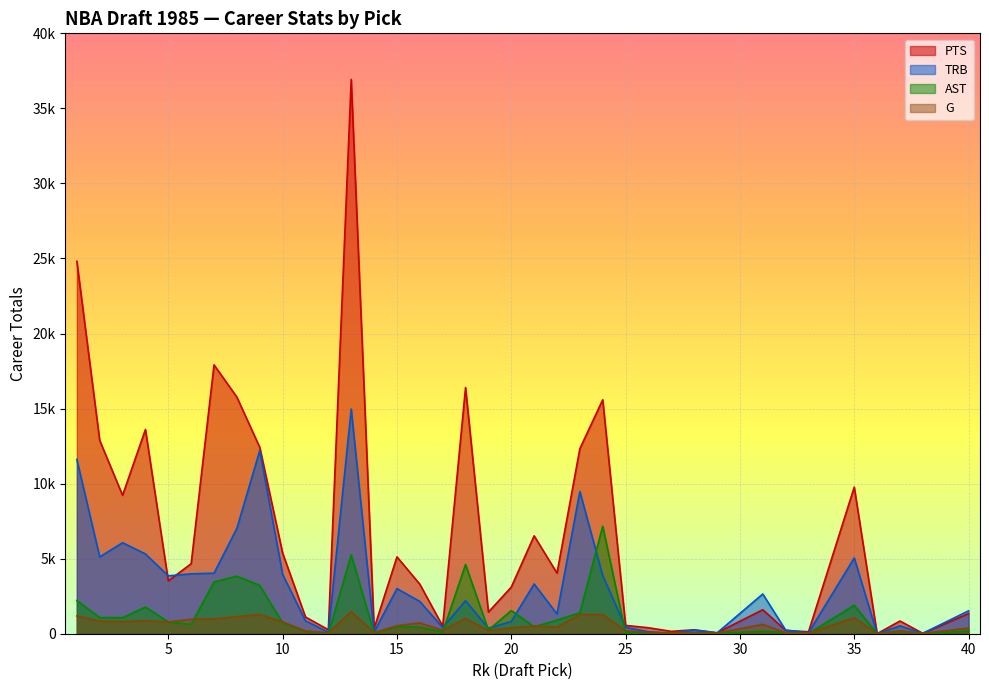

How many lines are shown in the chart?

4